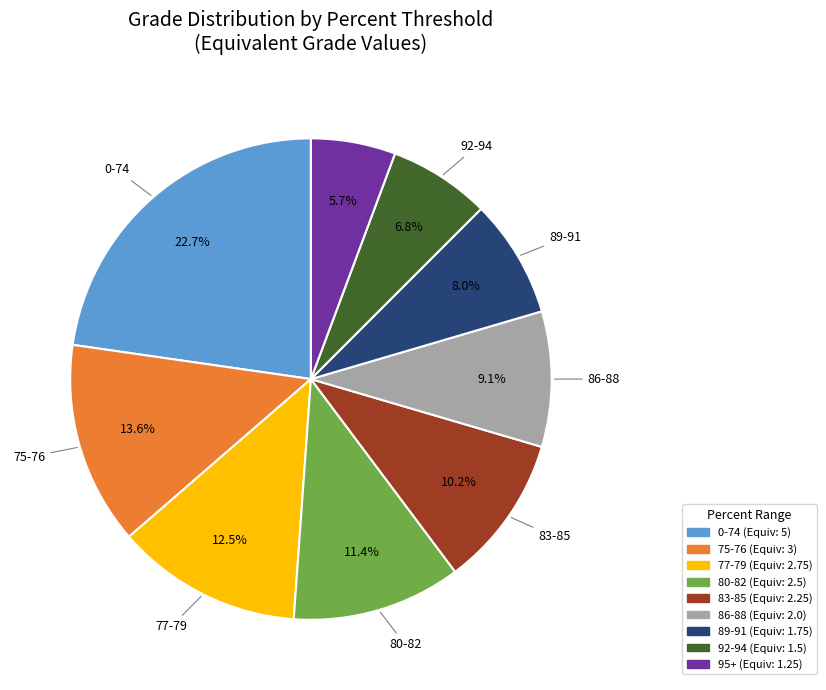

Is there a majority slice in this chart?

No